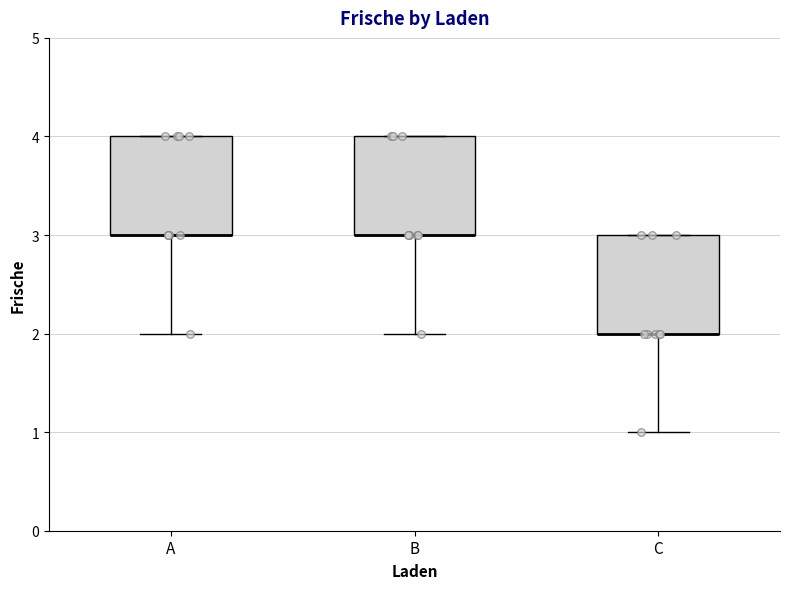

Reading left to right, read every box against the y-axis: the position of its median line, the range the box covers, and the ends of its whiskers. The values are not printed on the chart, so give them approximately, as read against the axis.

A: median 3 (drawn on the box's lower edge), box 3 to 4, whiskers 2 to 4
B: median 3 (drawn on the box's lower edge), box 3 to 4, whiskers 2 to 4
C: median 2 (drawn on the box's lower edge), box 2 to 3, whiskers 1 to 3